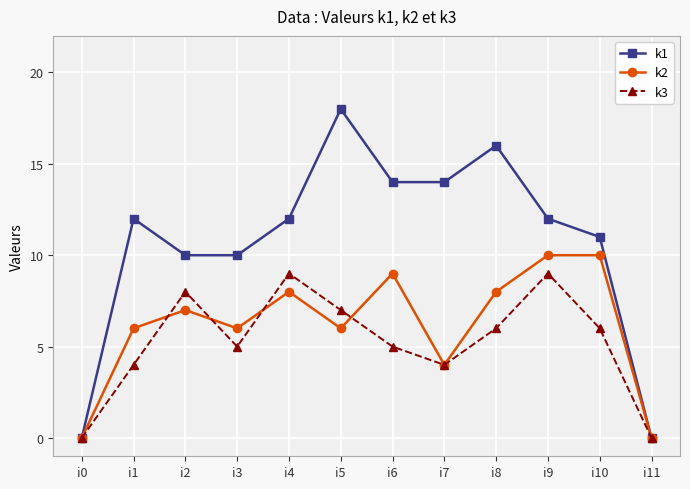

How many lines are shown in the chart?

3